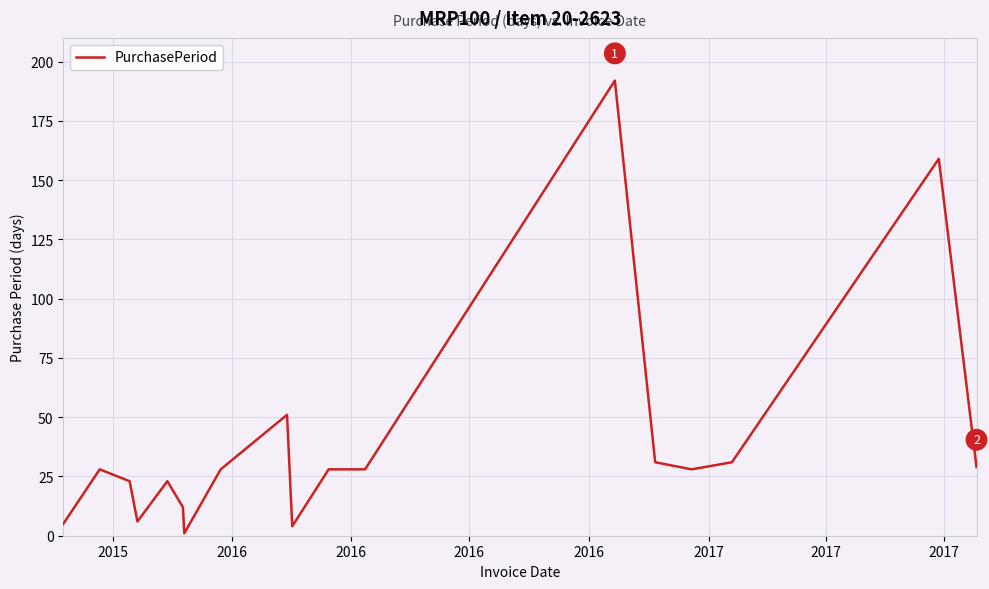

What is the maximum value shown in the chart?

192